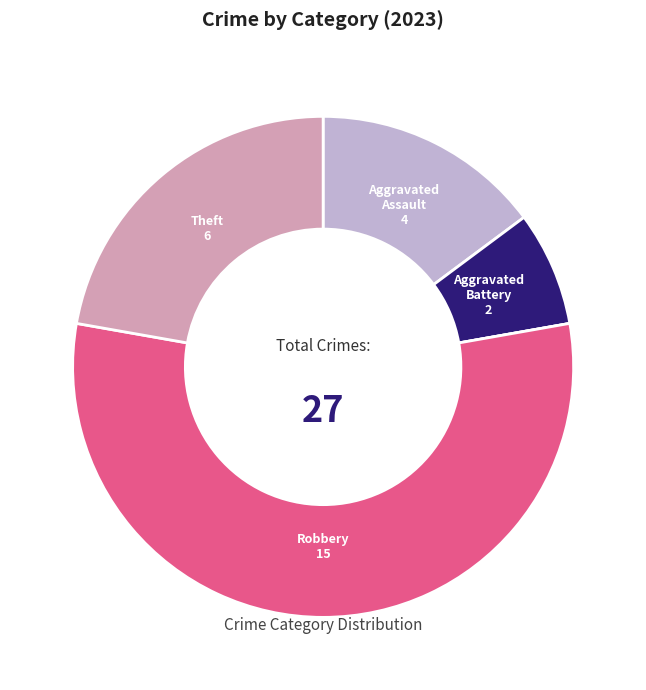

Is there any slice that represents more than half of the pie?

Yes